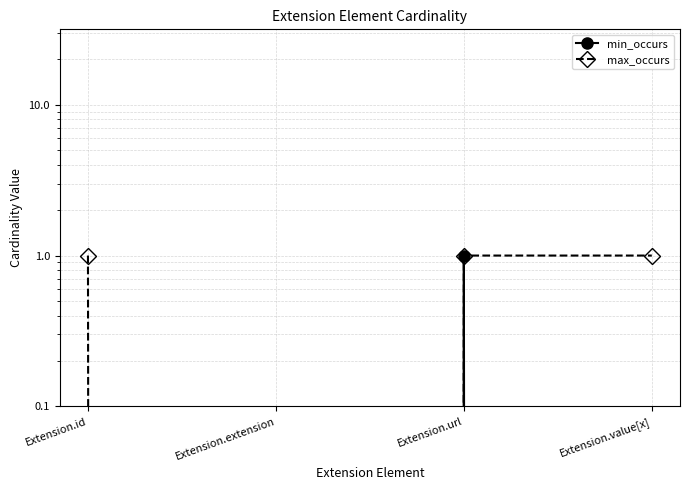

Reading left to right, what are all the values shown in this chart?

min_occurs: Extension.id=0	Extension.extension=0	Extension.url=1	Extension.value[x]=0
max_occurs: Extension.id=1	Extension.extension=0	Extension.url=1	Extension.value[x]=1